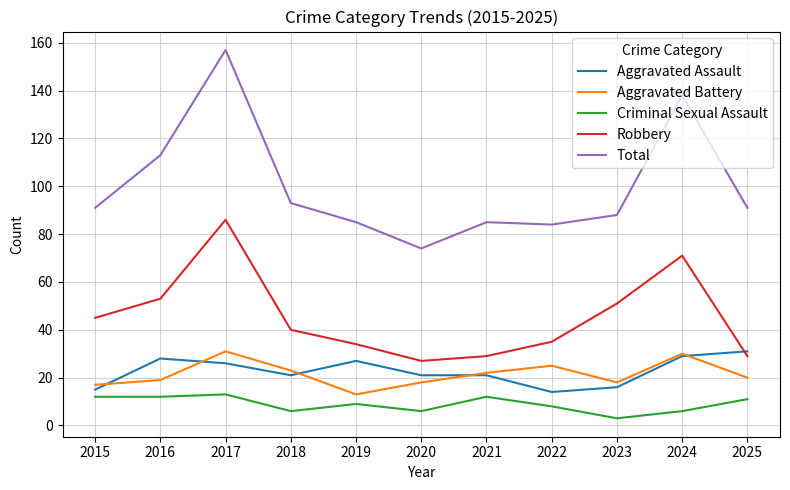

True or false: Total and Robbery intersect in this chart.

False